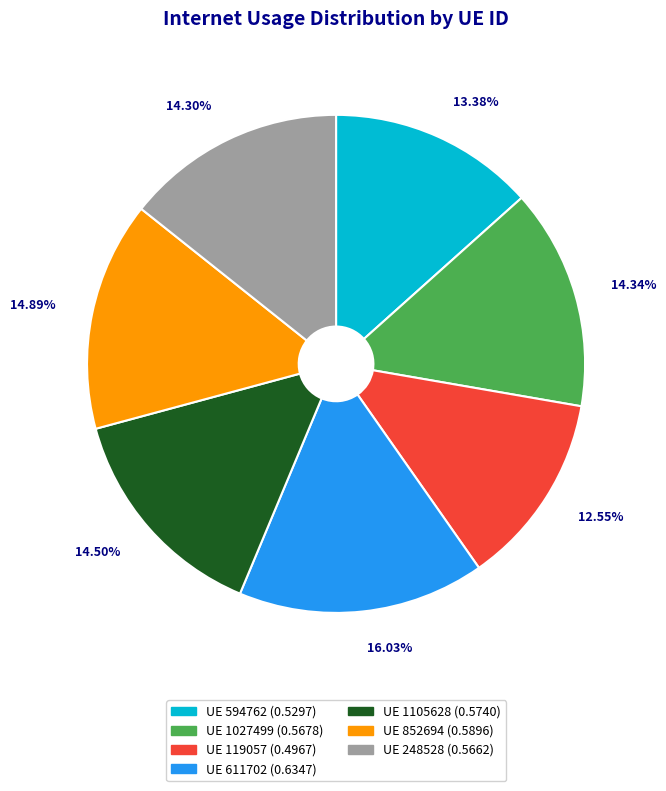

Which slice is the smallest?

UE 119057 (0.4967)